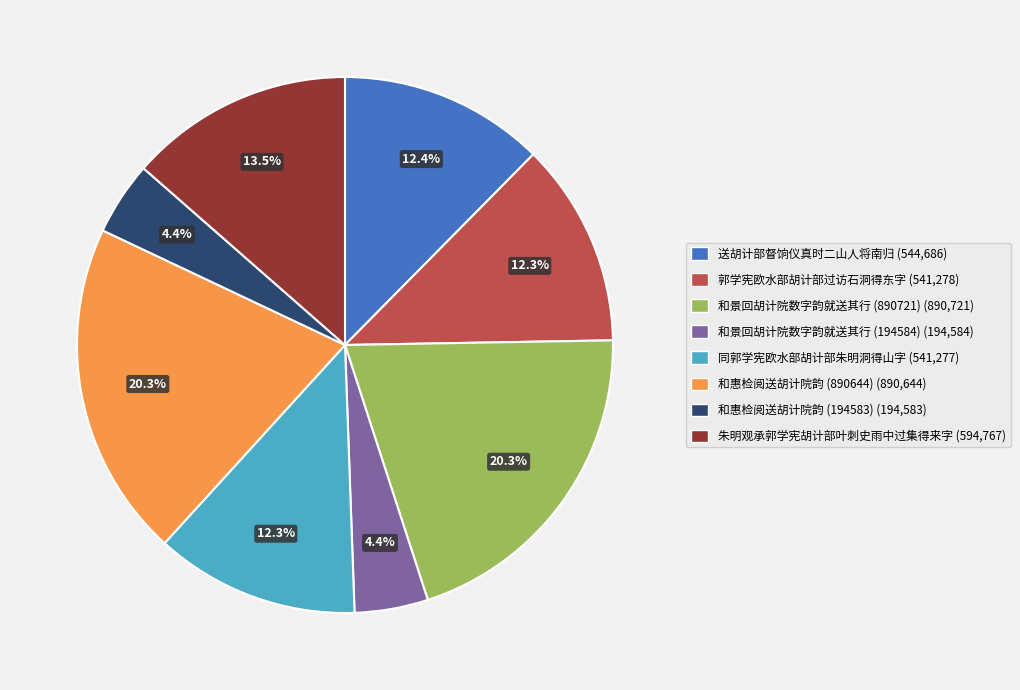

Is the sum of 和景回胡计院数字韵就送其行 (890721) and 同郭学宪欧水部胡计部朱明洞得山字 greater than half?

No